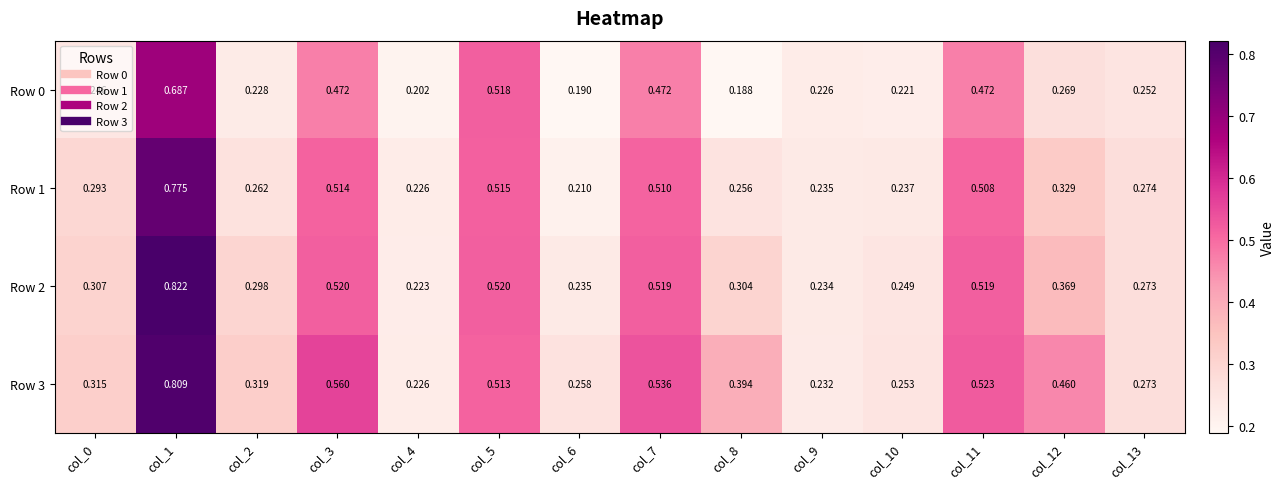

Is the value of Row 2 at col_5 greater than the value of Row 3 at col_4?

Yes